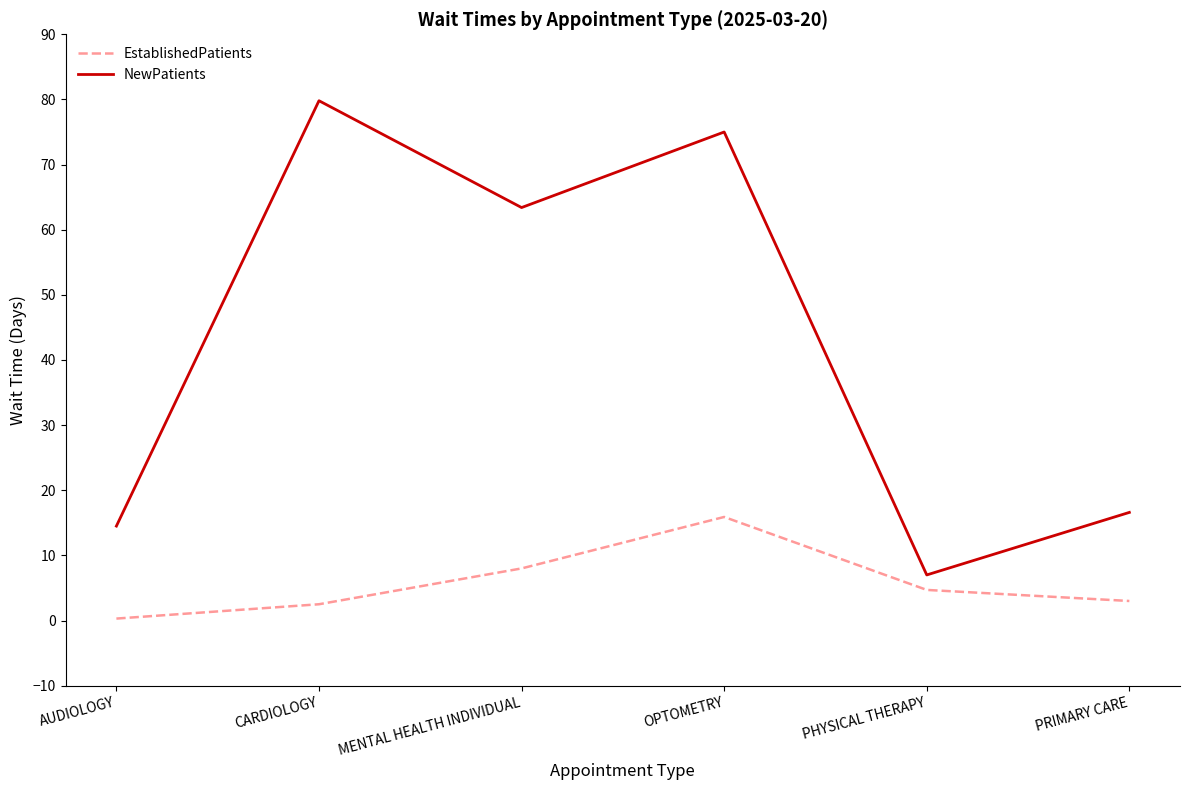

At which category is the sum across all series the highest?

OPTOMETRY